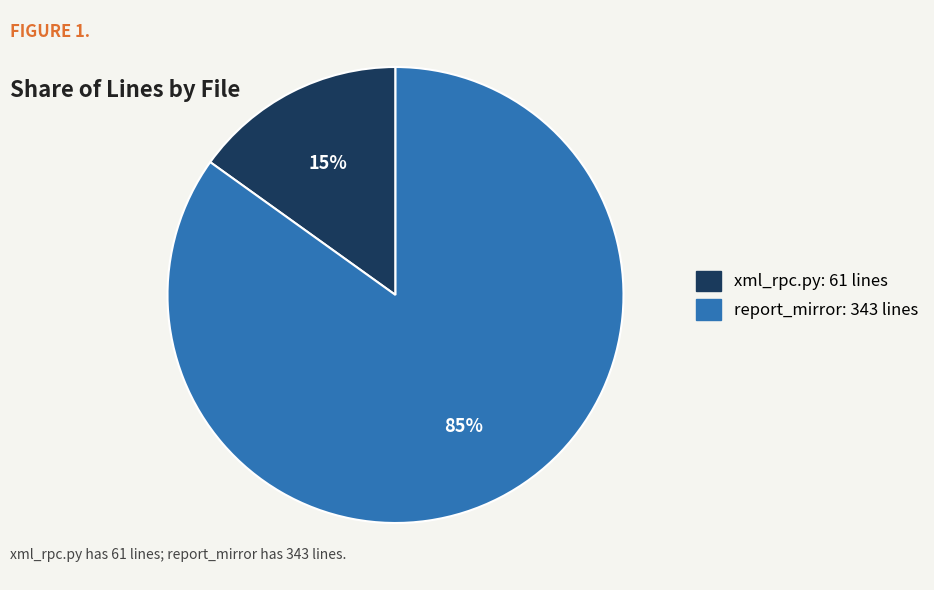

How many segments does this pie chart have?

2